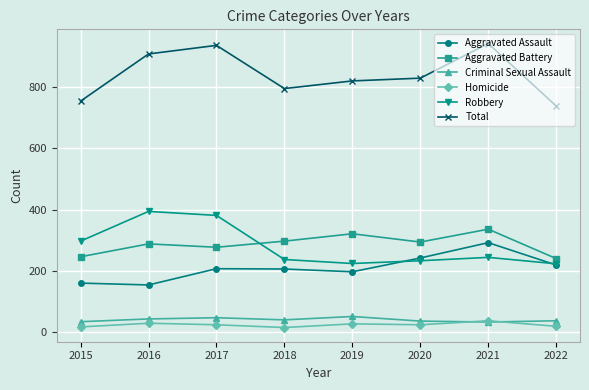

Between 2019 and 2021, which series saw the biggest shift?

Total